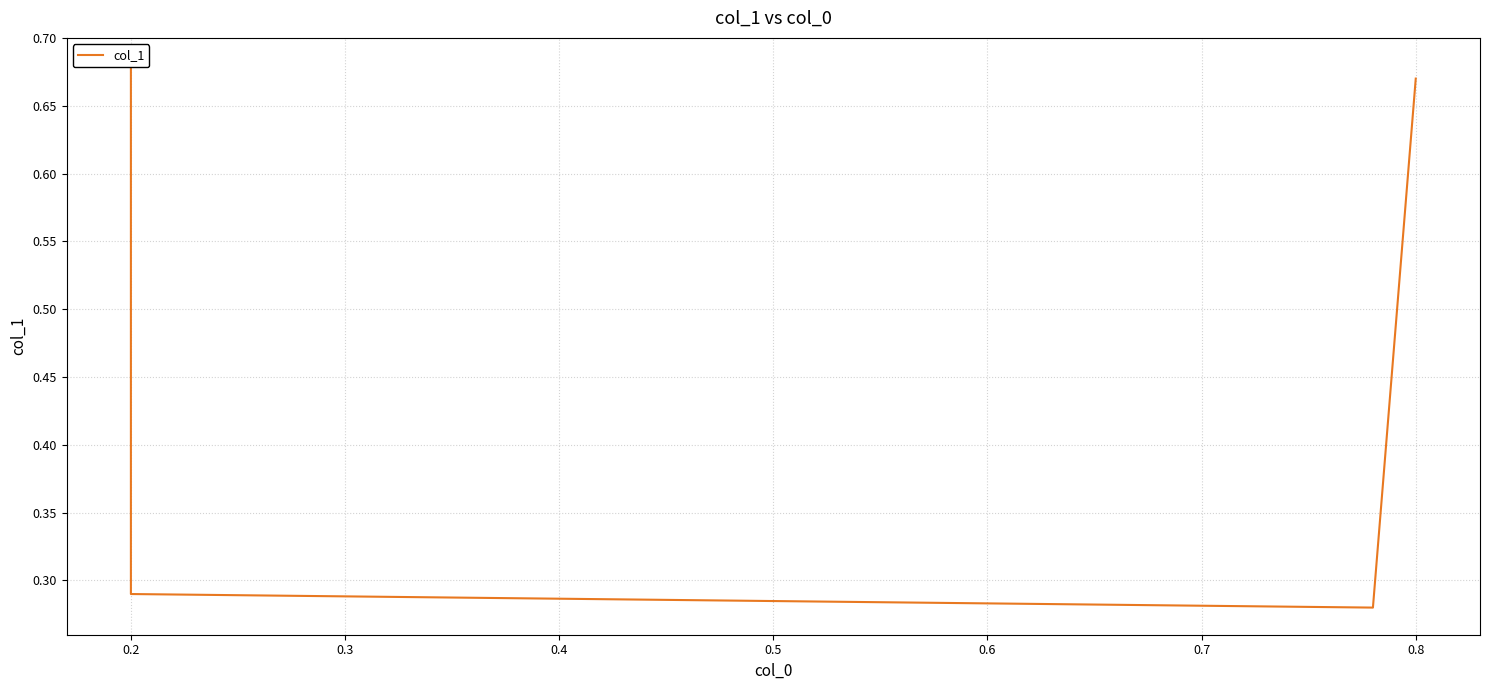

What is the maximum value shown in the chart?

0.7